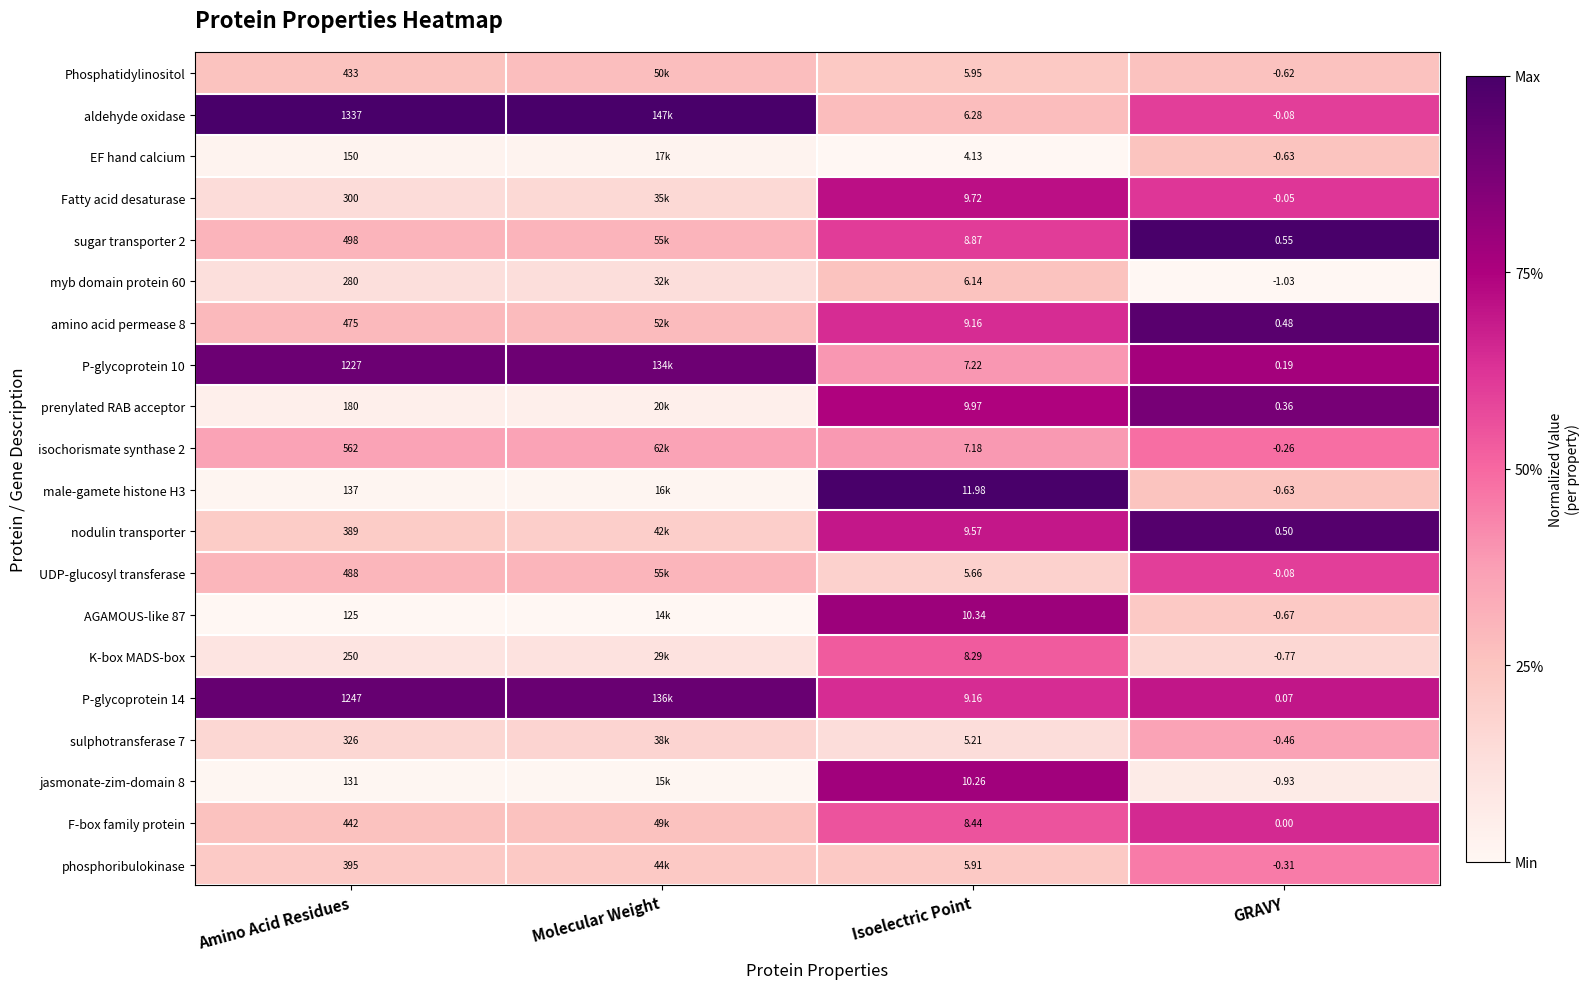

Between Amino Acid Residues and GRAVY, which series saw the biggest shift?

aldehyde oxidase